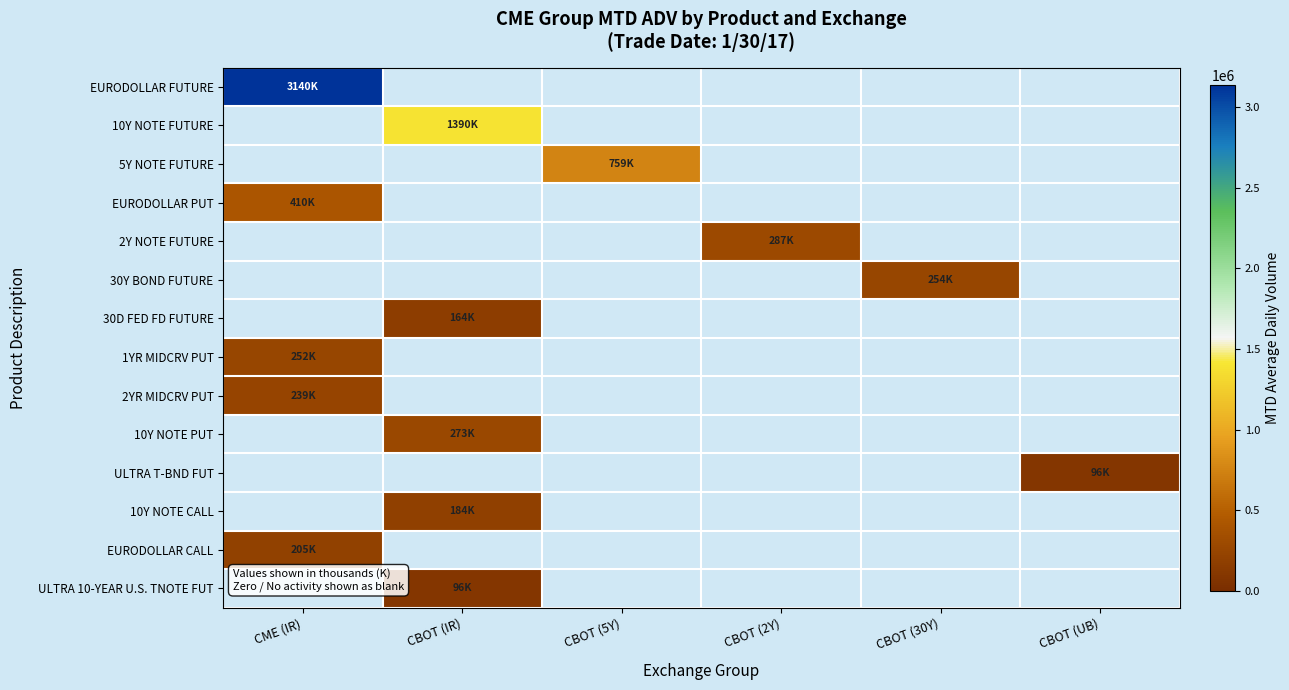

Which series has the widest spread of values?

EURODOLLAR FUTURE